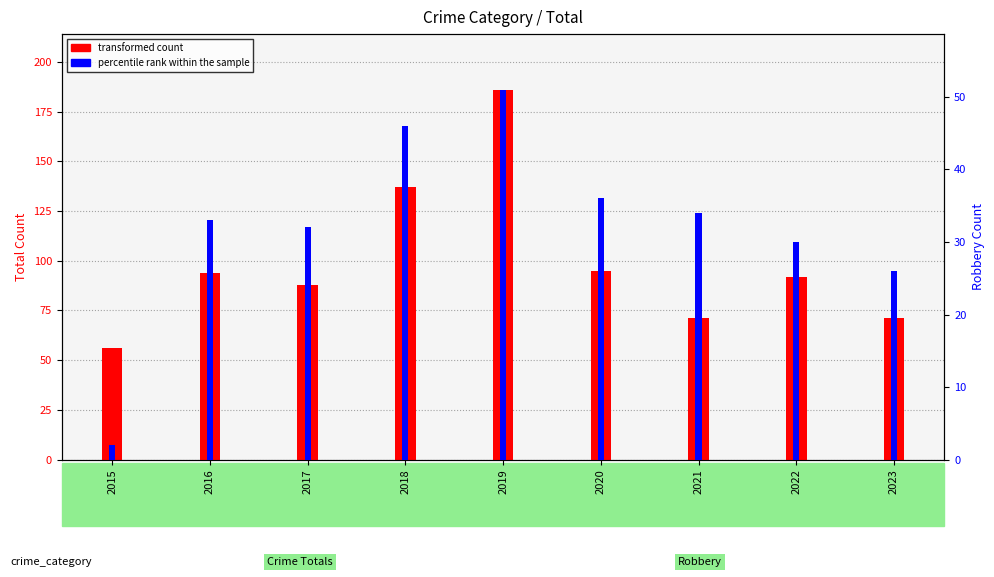

What is the average value of the transformed count series?

99